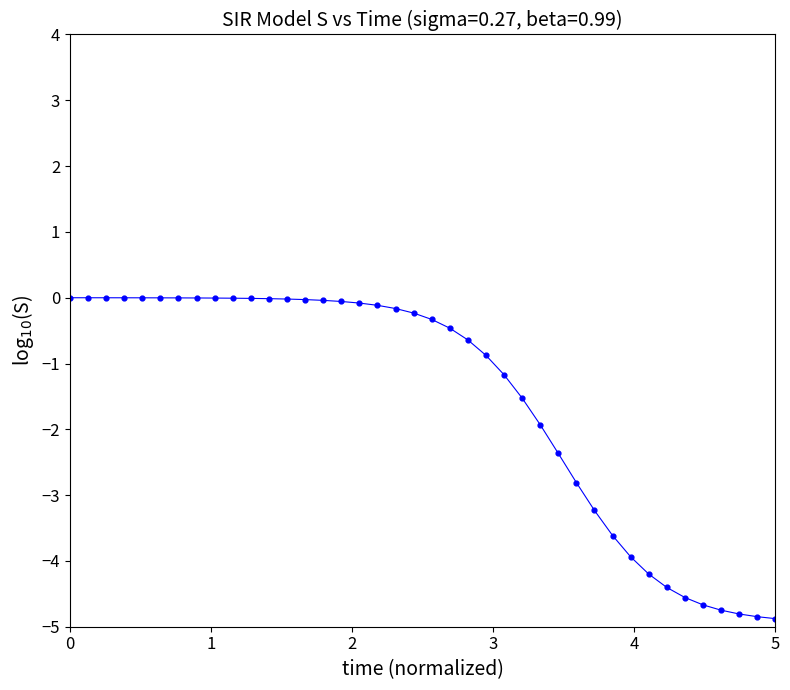

What is the range of Y values (max minus min)?

4.9